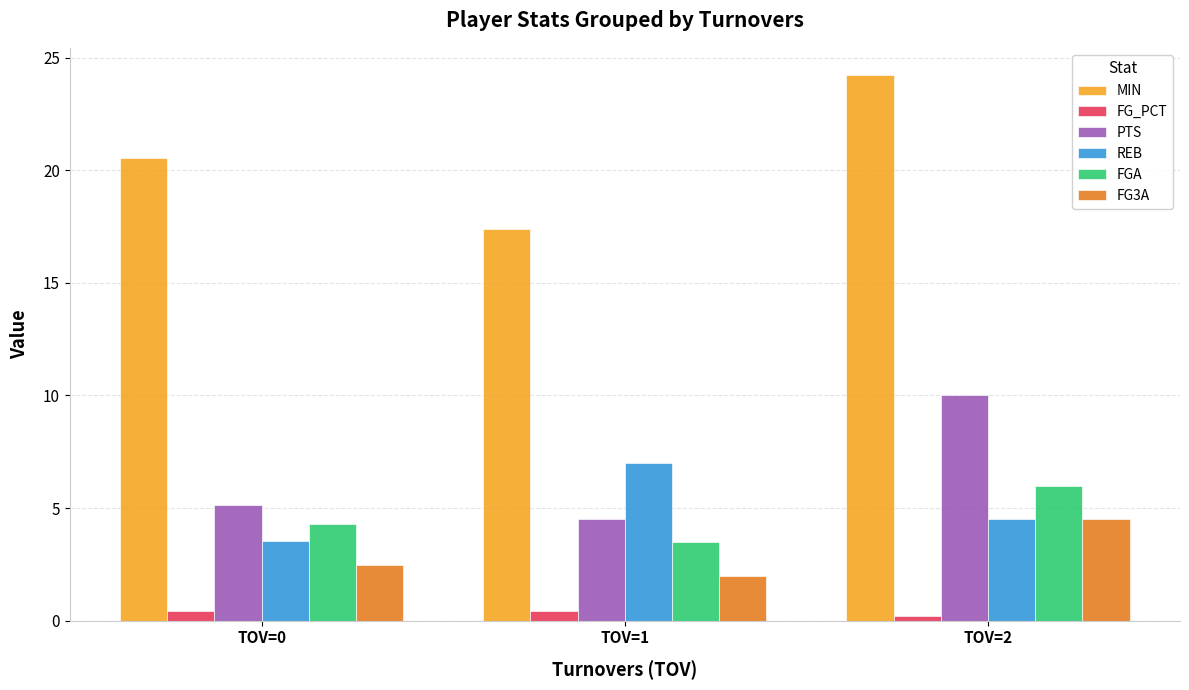

How many distinct data groups are displayed?

6